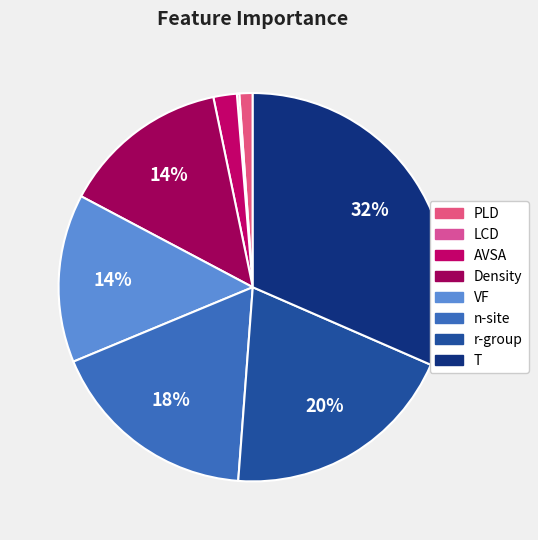

Is it true that VF is 14% of the pie?

True